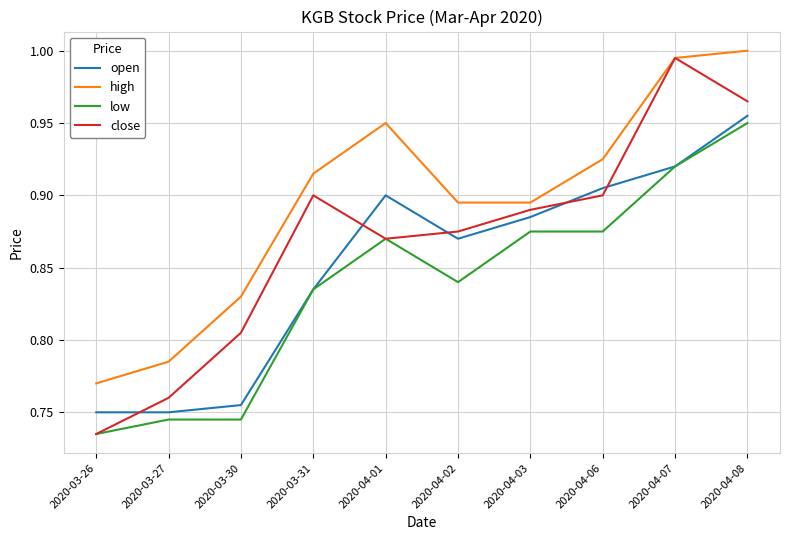

Where is close nearest to the value 0?

2020-03-26